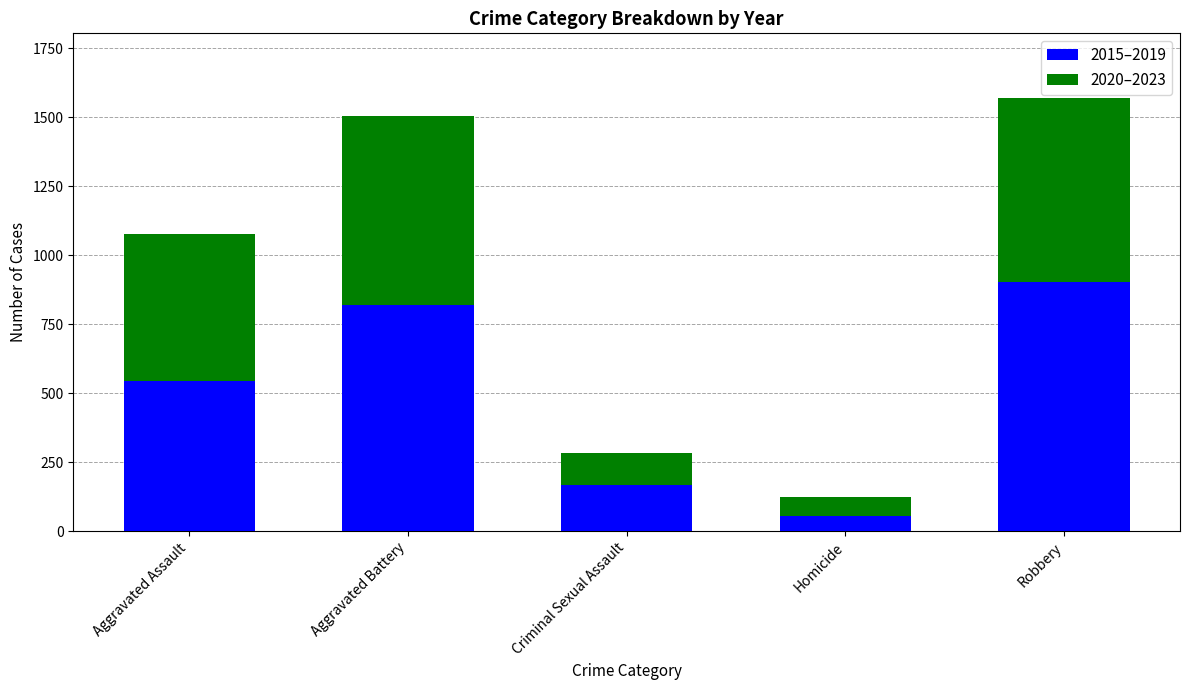

Reading left to right, what are the values for 2015–2019?

544	821	169	56	903